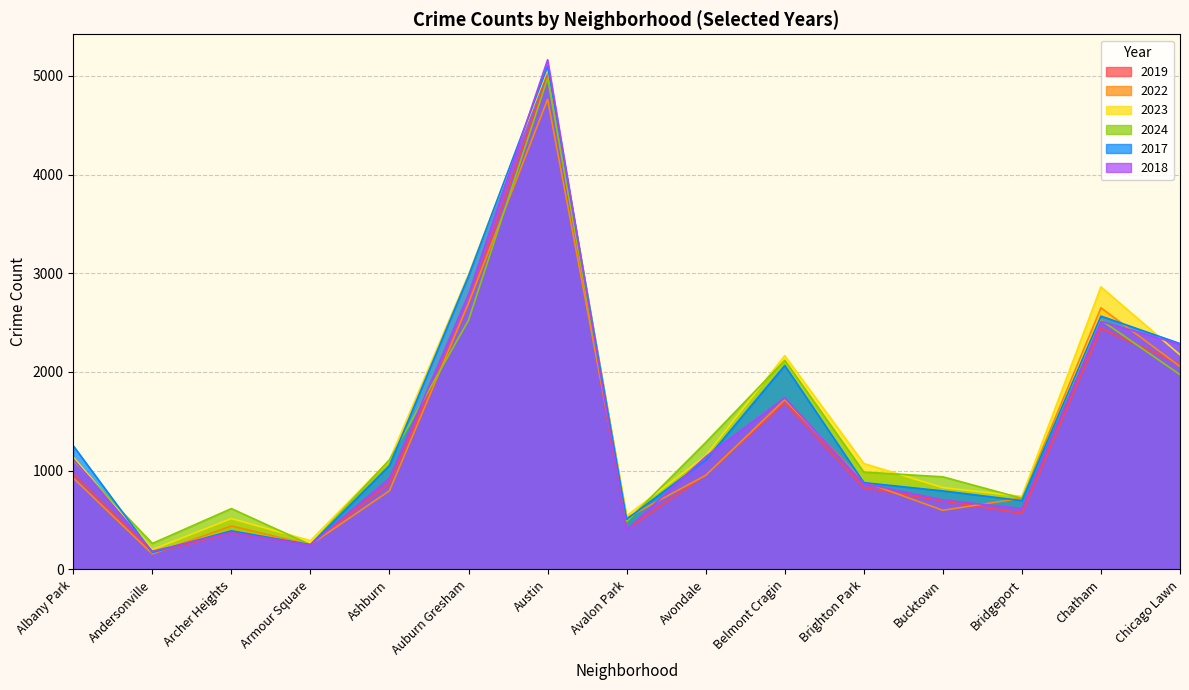

What is the label of the 1st point from the right?

Chicago Lawn